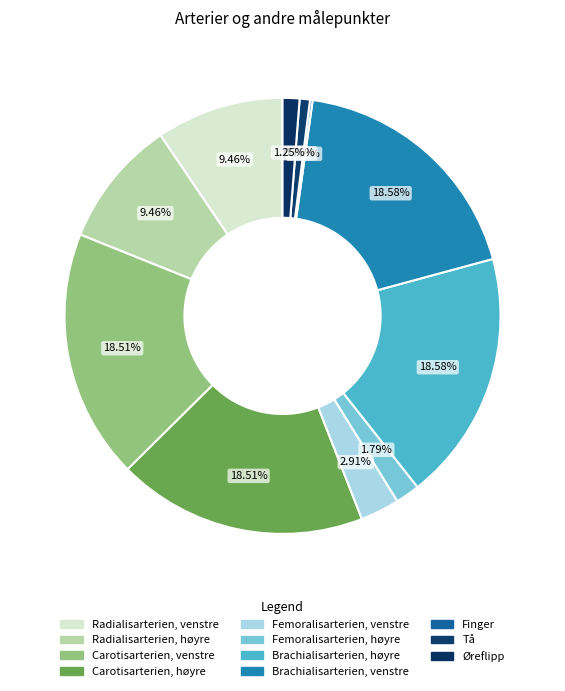

What is the ratio of the value at Tå to the value at Radialisarterien, høyre?

0.1